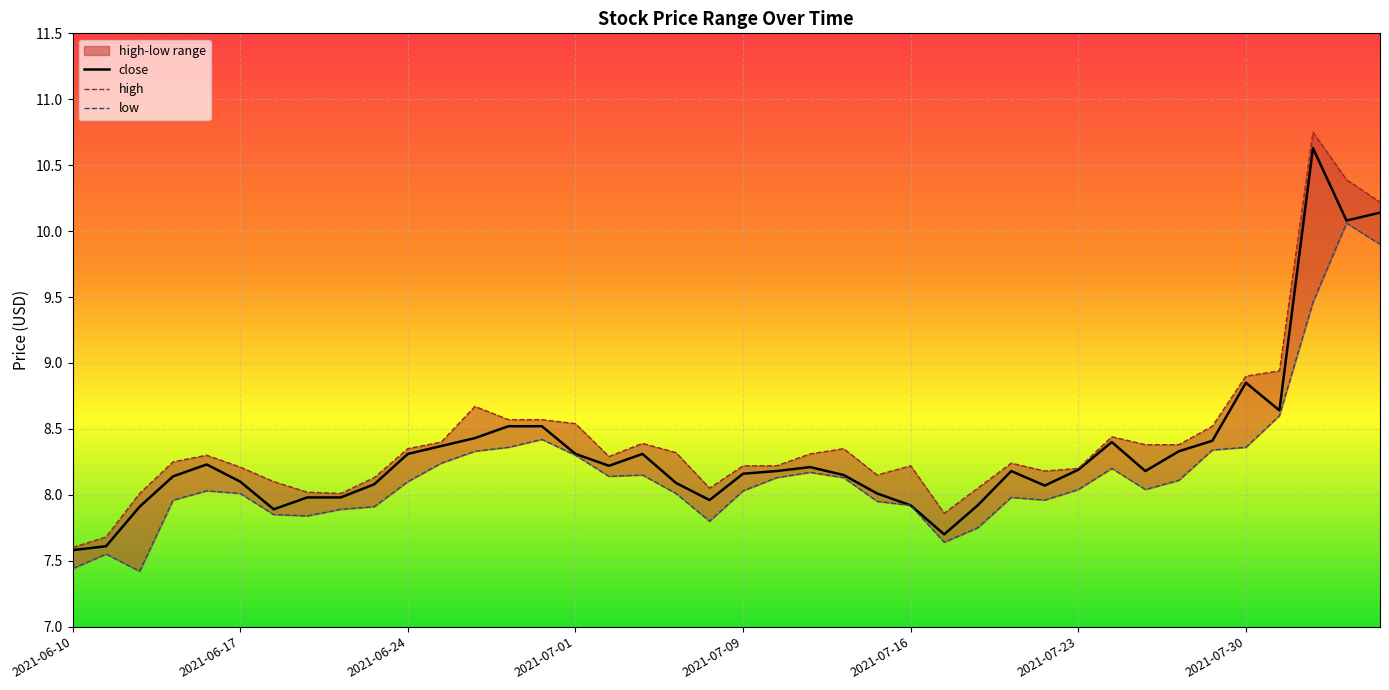

At which label does low first exceed 8?

2021-06-16